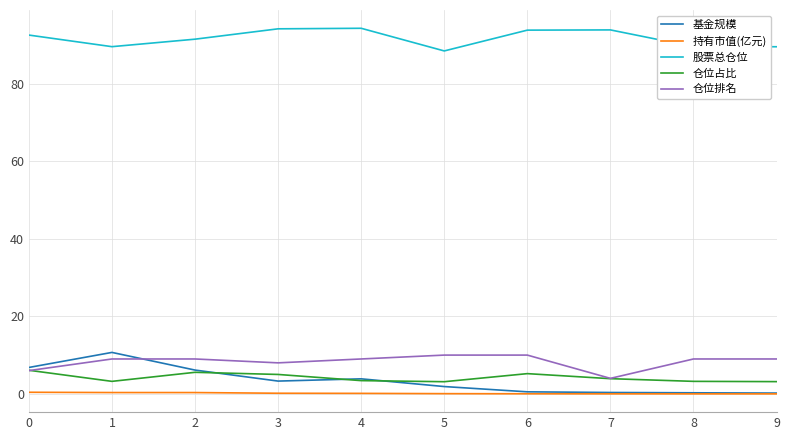

What is the difference between the maximum and minimum values in the 基金规模 series?

10.5